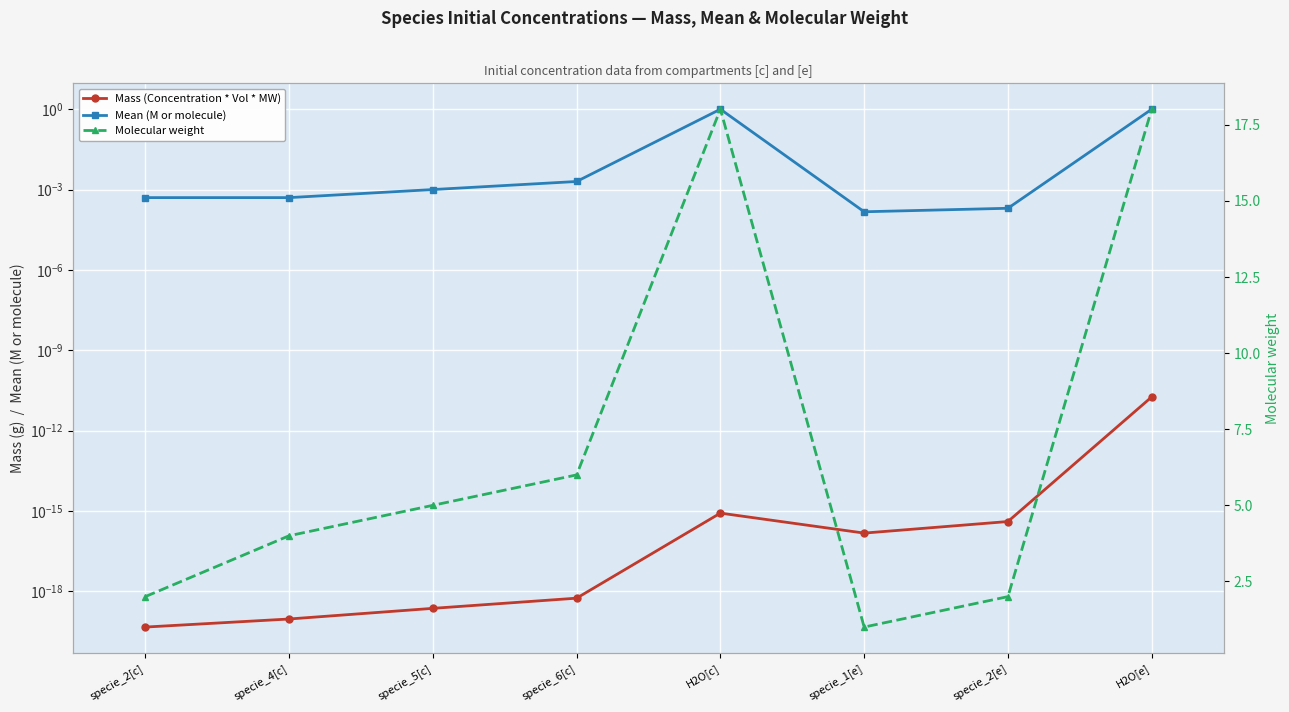

What position from the right is specie_2[c]?

8